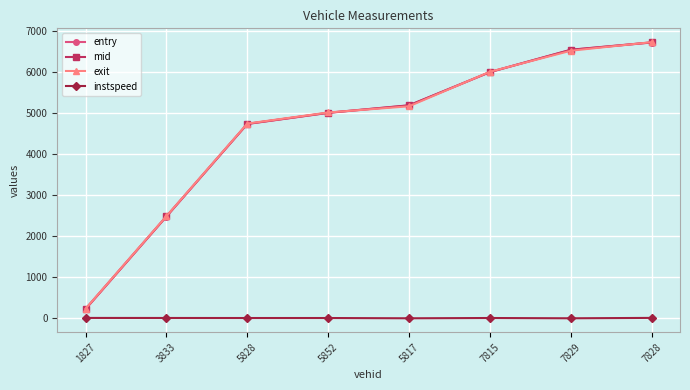

True or false: mid and instspeed intersect in this chart.

False